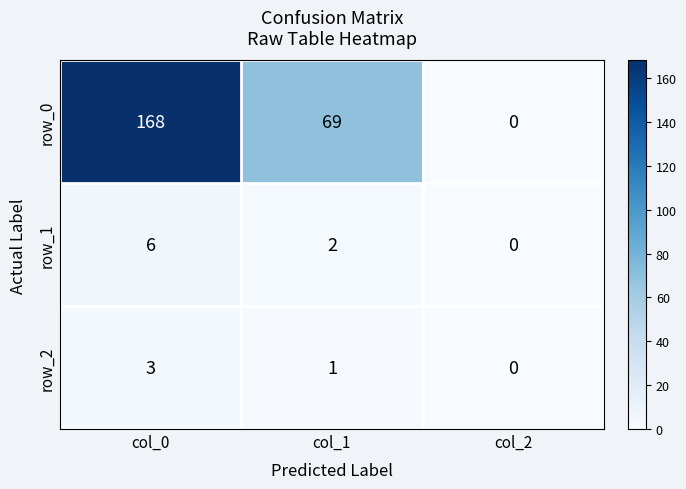

List the series in order of their peak value, highest first.

row_0, row_1, row_2